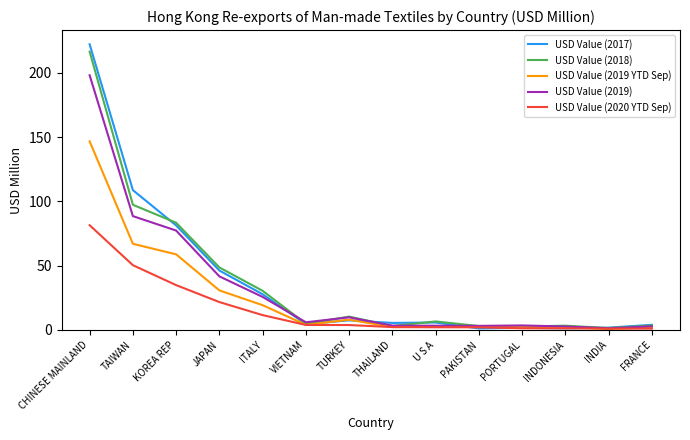

Which series has the widest spread of values?

USD Value (2017)